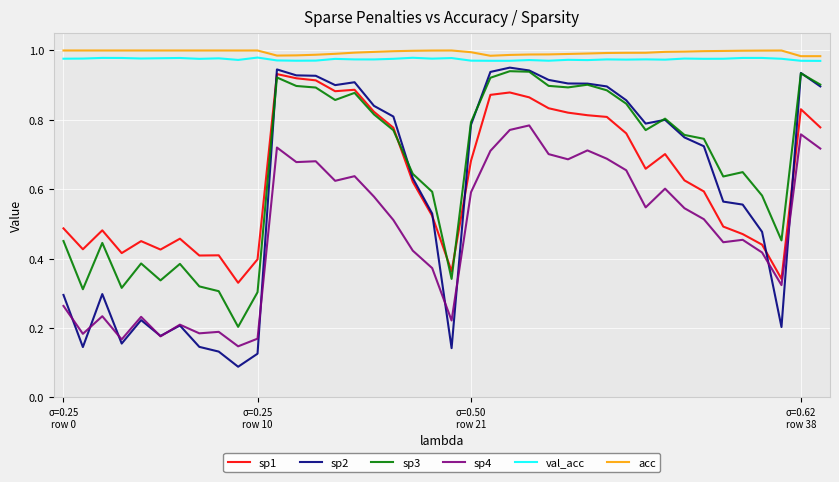

True or false: sp1 and val_acc intersect in this chart.

False